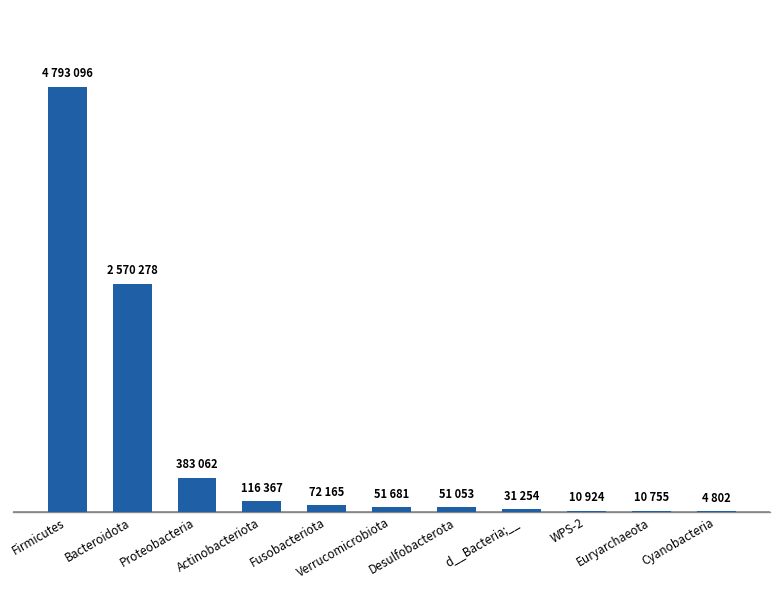

Reading right to left, transcribe all the data shown in this chart.

4802	10755	10924	31254	51053	51681	72165	116367	383062	2570278	4793096